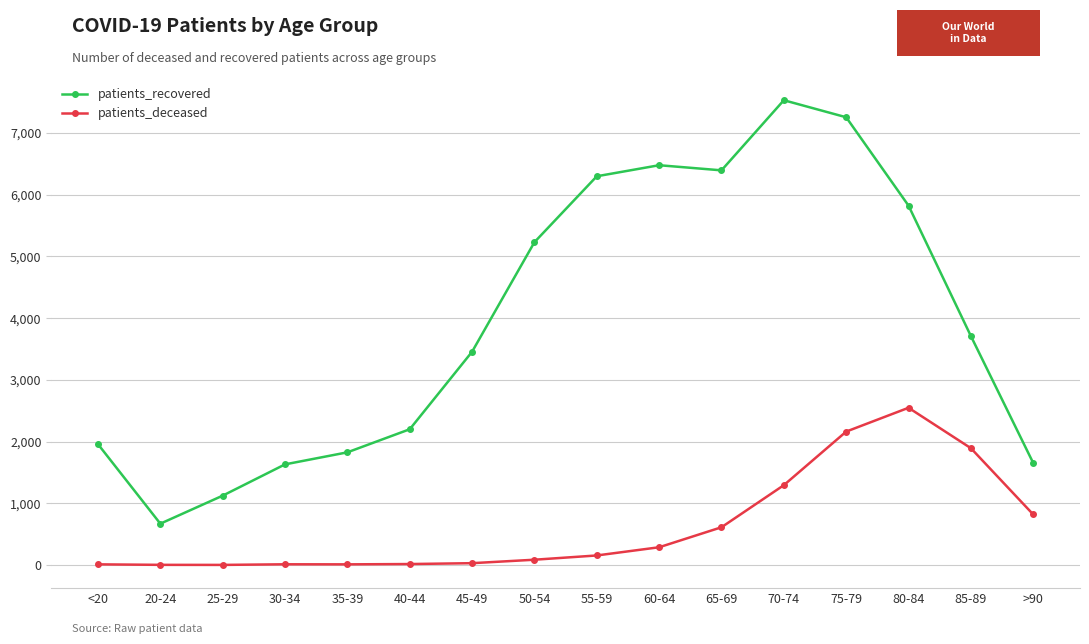

Is the value of patients_recovered at 85-89 greater than the value of patients_deceased at 80-84?

Yes